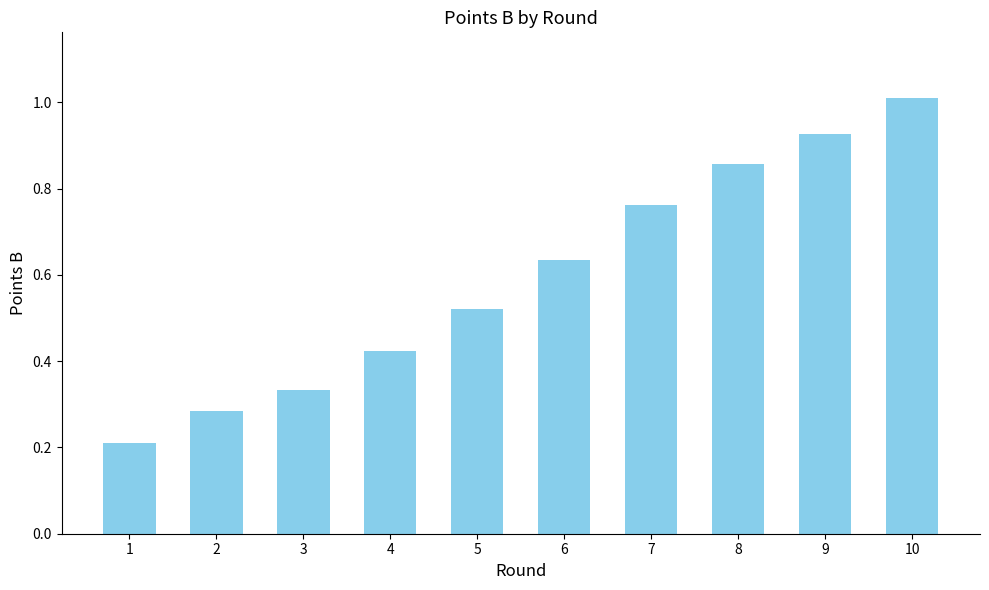

What is the sum of the values at 2 and 8?

1.1